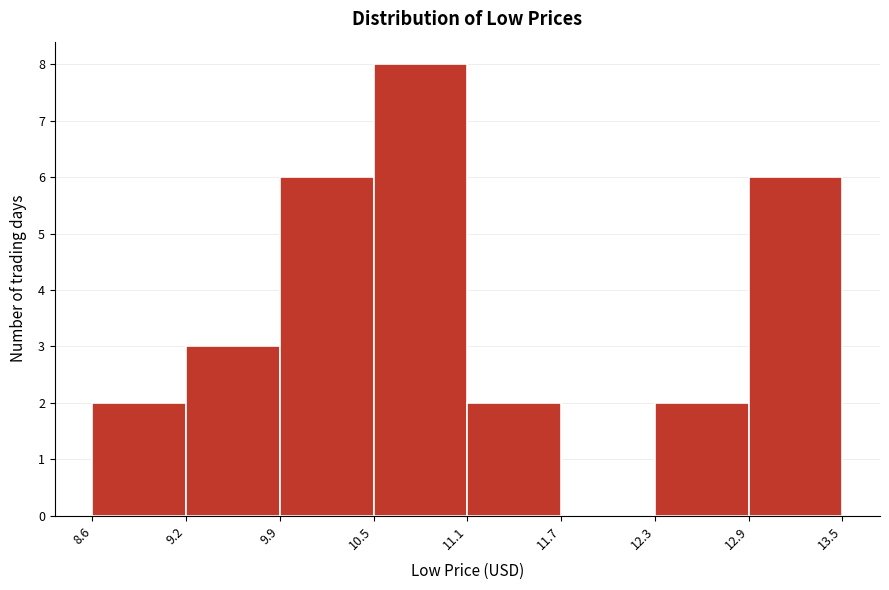

Reading left to right, transcribe this chart: for each bar, give the range it covers on the x-axis and its height. The values are not printed on the chart, so give them approximately, as read against the axis.

8.6 to 9.2: 2
9.2 to 9.9: 3
9.9 to 10.5: 6
10.5 to 11.1: 8
11.1 to 11.7: 2
11.7 to 12.3: 0
12.3 to 12.9: 2
12.9 to 13.5: 6